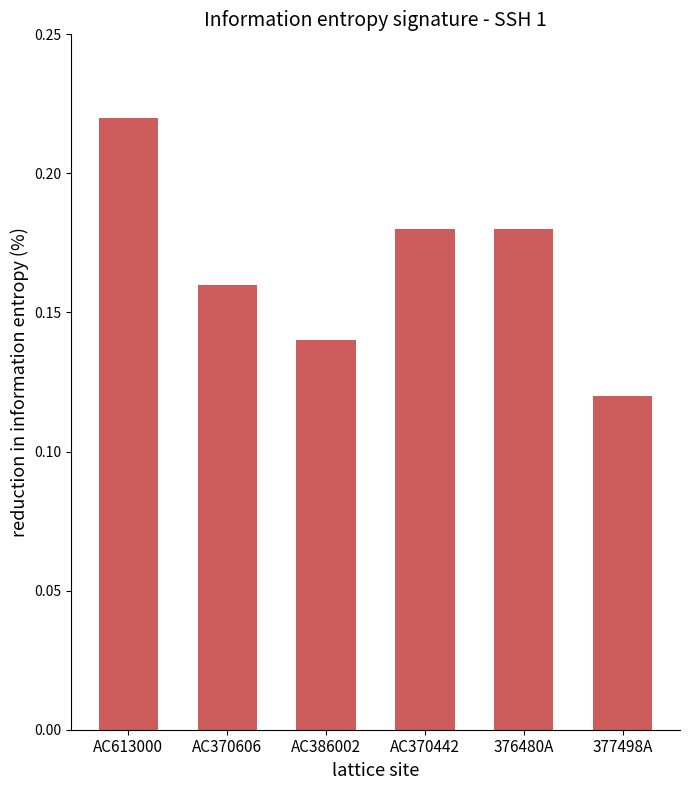

Are the bars grouped side by side (vs. stacked)?

No